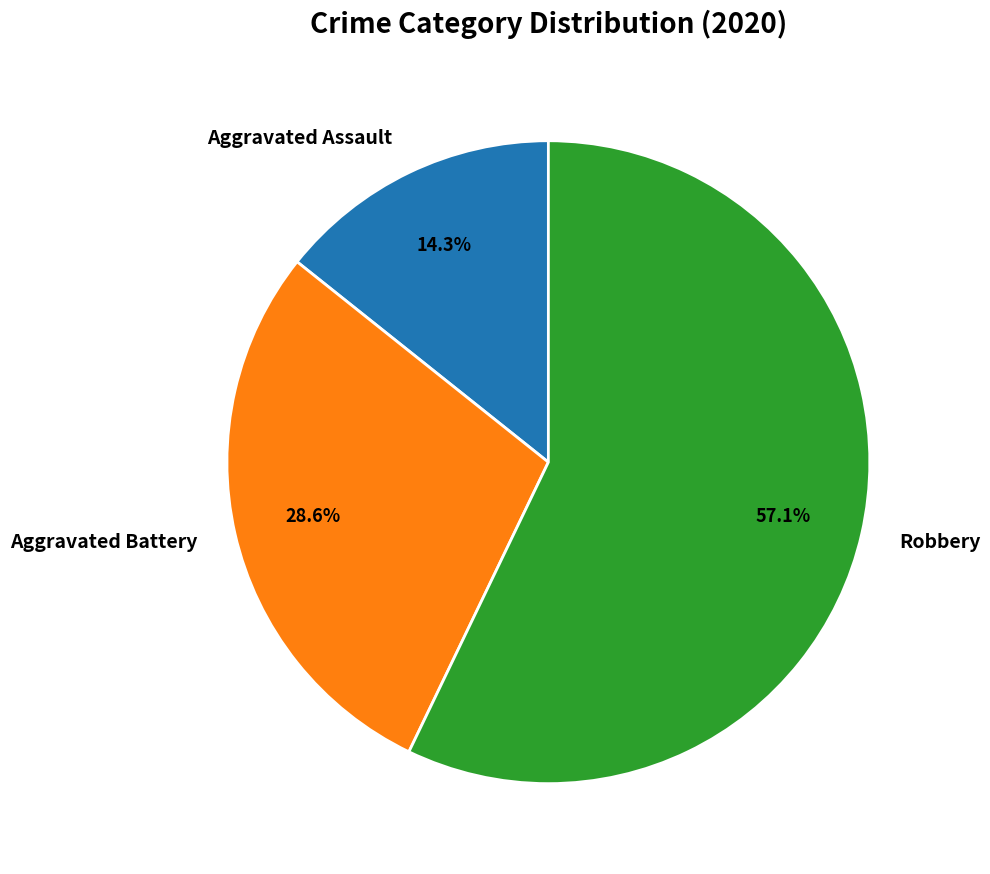

Does any single category account for the majority?

Yes